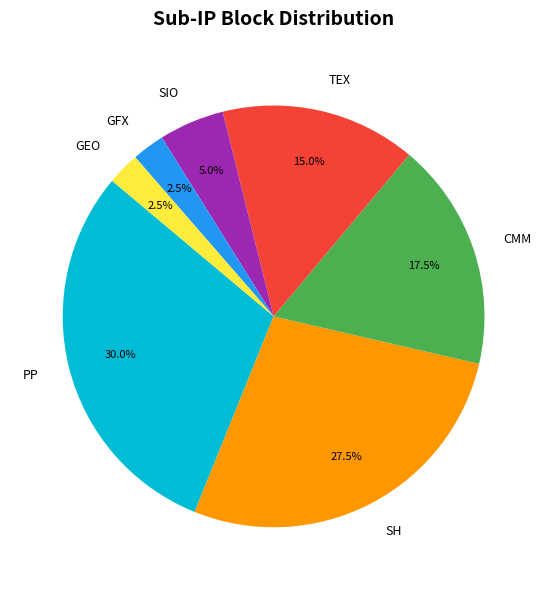

What is the largest slice in the pie chart?

PP